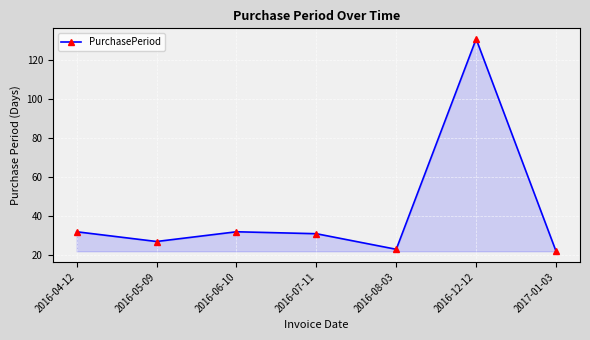

What is the label of the 4th point from the right?

2016-07-11